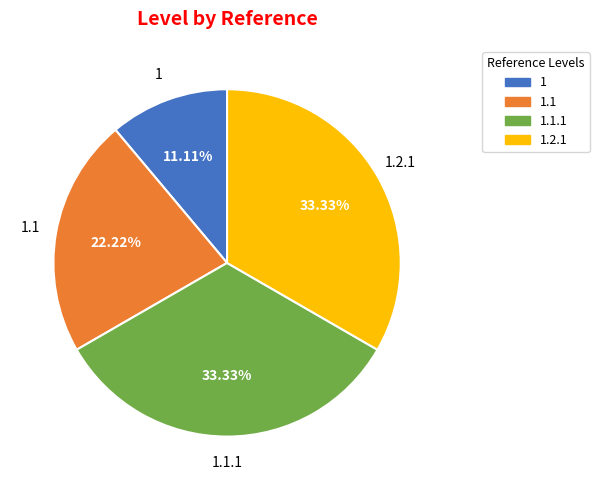

Is there a majority slice in this chart?

No